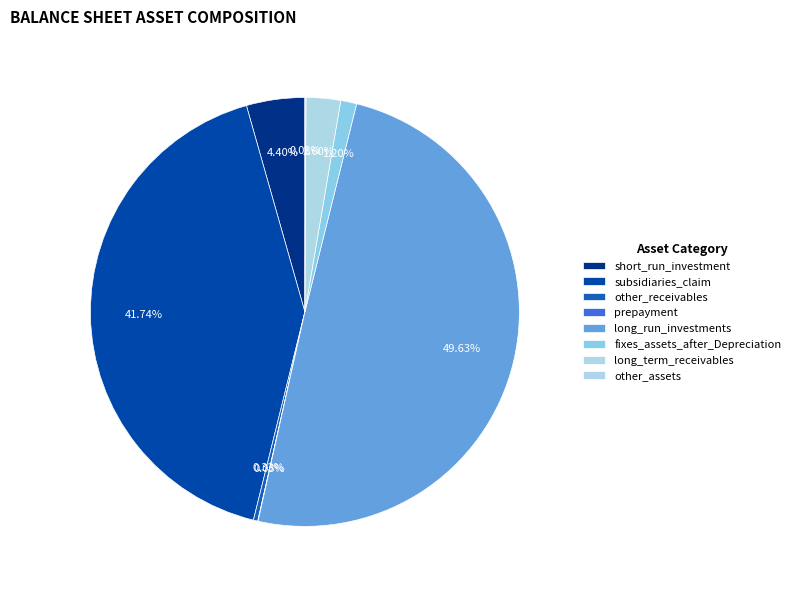

What is the ratio of the value at long_term_receivables to the value at other_assets?

32.9